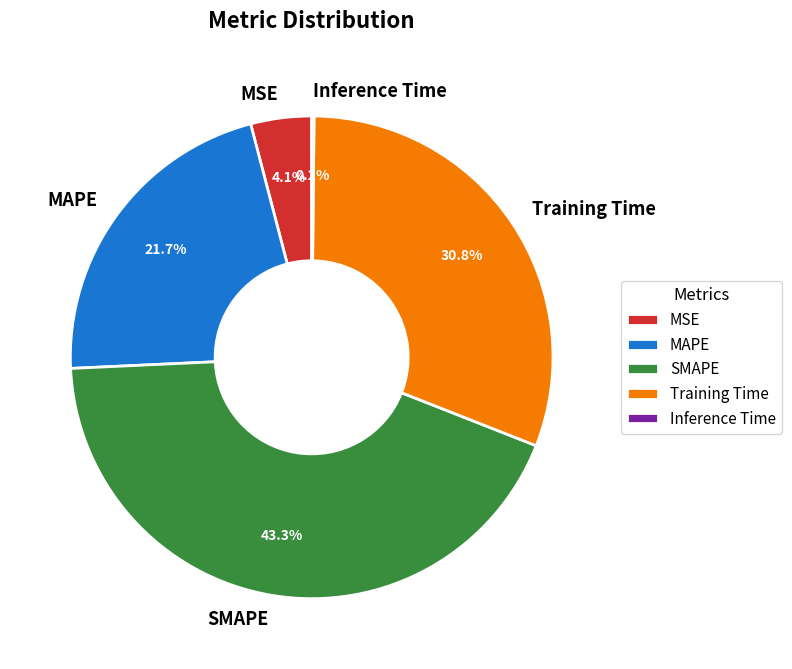

Does MSE account for over 50% of the chart?

No